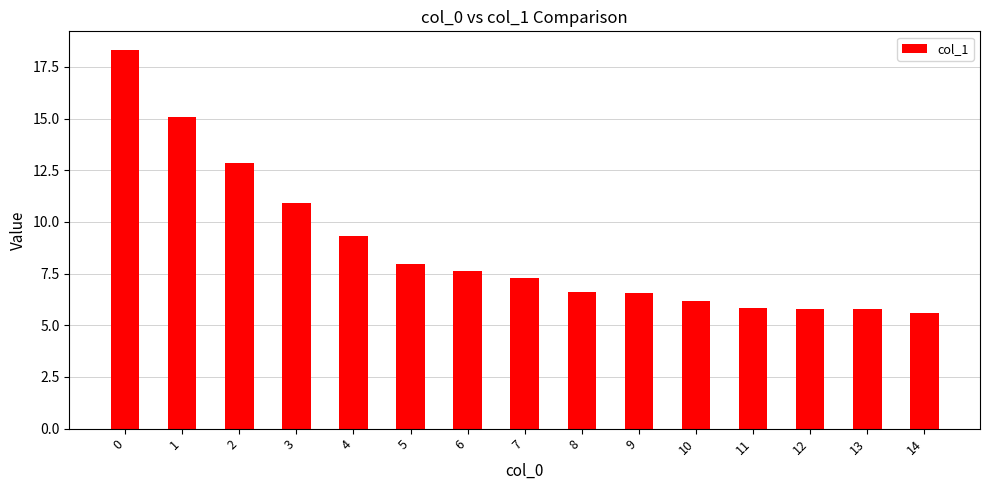

What is the change in value from 6 to 8?

-1.0